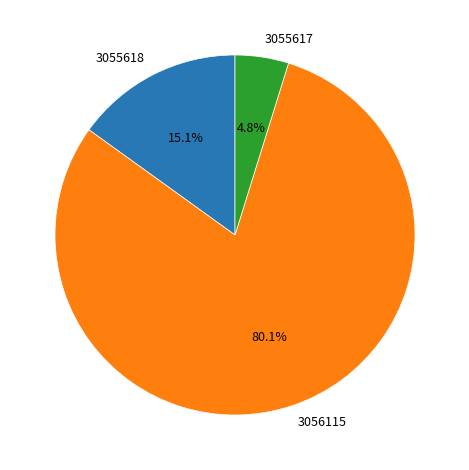

Do 3055617 and 3056115 together represent more than half of the pie?

Yes